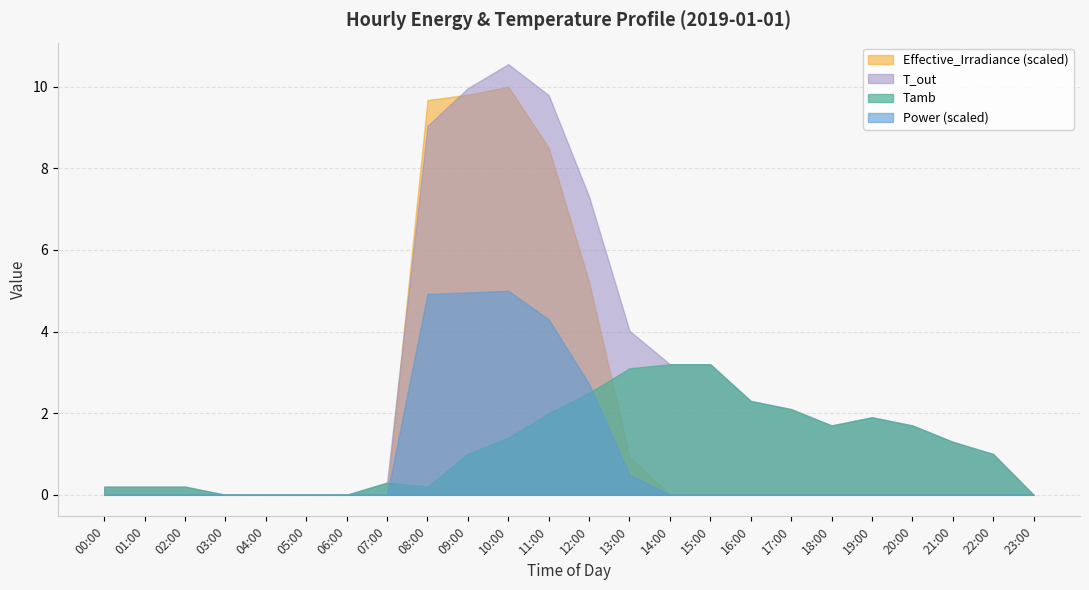

What is the maximum value shown in the chart?

10.6